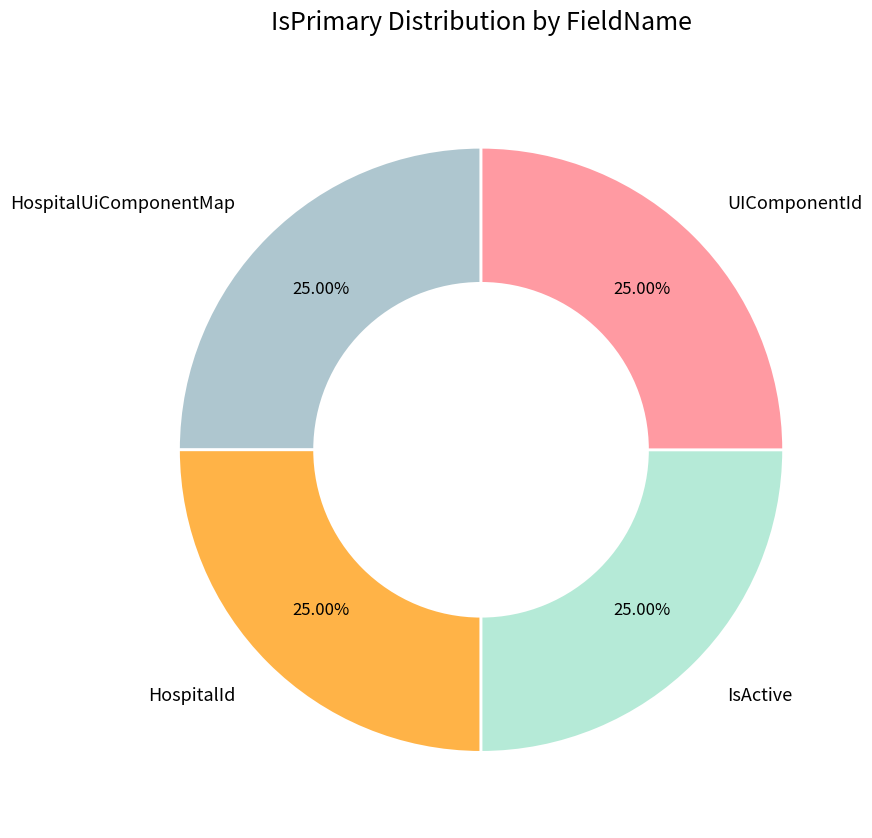

Is there a majority slice in this chart?

No